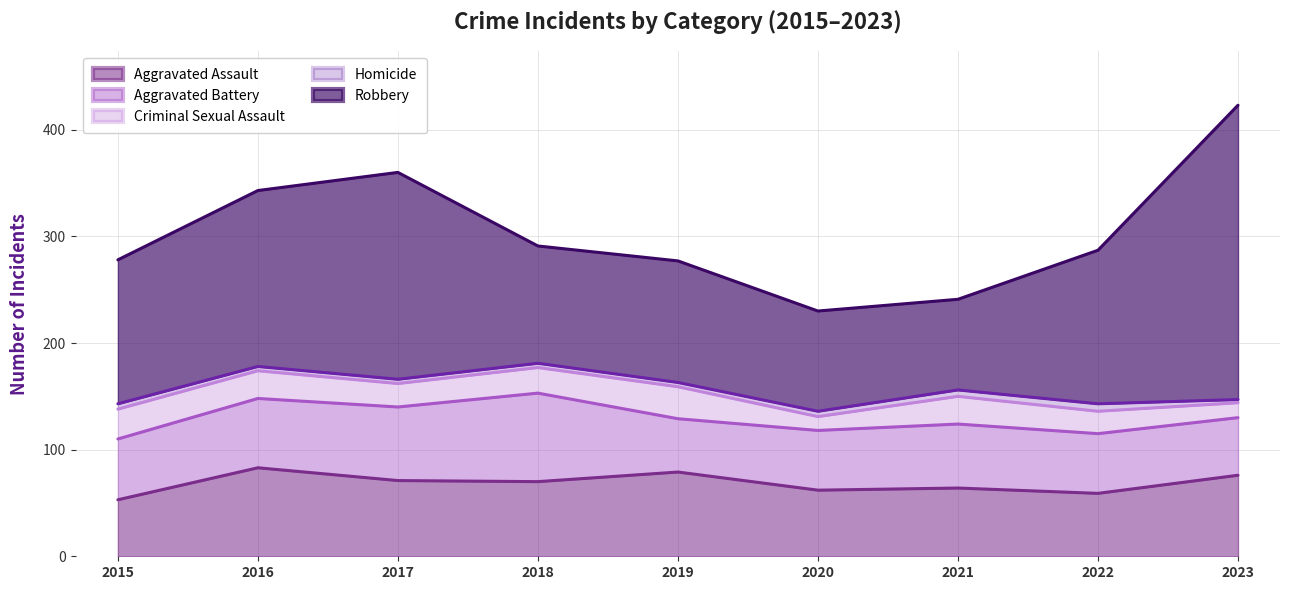

Reading left to right, what are all the values shown in this chart?

Aggravated Assault: 2015=53	2016=83	2017=71	2018=70	2019=79	2020=62	2021=64	2022=59	2023=76
Aggravated Battery: 2015=57	2016=65	2017=69	2018=83	2019=50	2020=56	2021=60	2022=56	2023=54
Criminal Sexual Assault: 2015=28	2016=26	2017=22	2018=24	2019=30	2020=13	2021=26	2022=21	2023=14
Homicide: 2015=5	2016=4	2017=4	2018=4	2019=4	2020=5	2021=6	2022=7	2023=3
Robbery: 2015=135	2016=165	2017=194	2018=110	2019=114	2020=94	2021=85	2022=144	2023=276